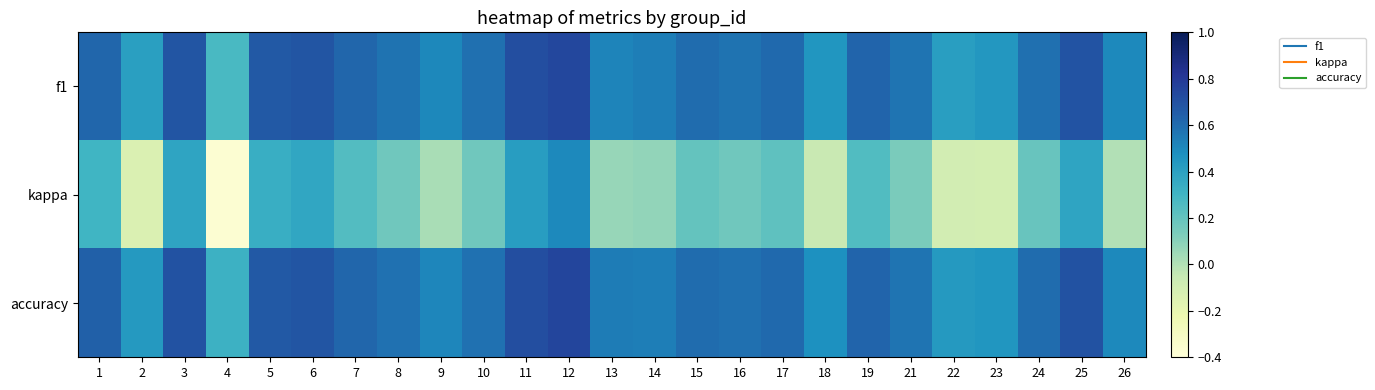

Which series has the largest total across all categories?

accuracy